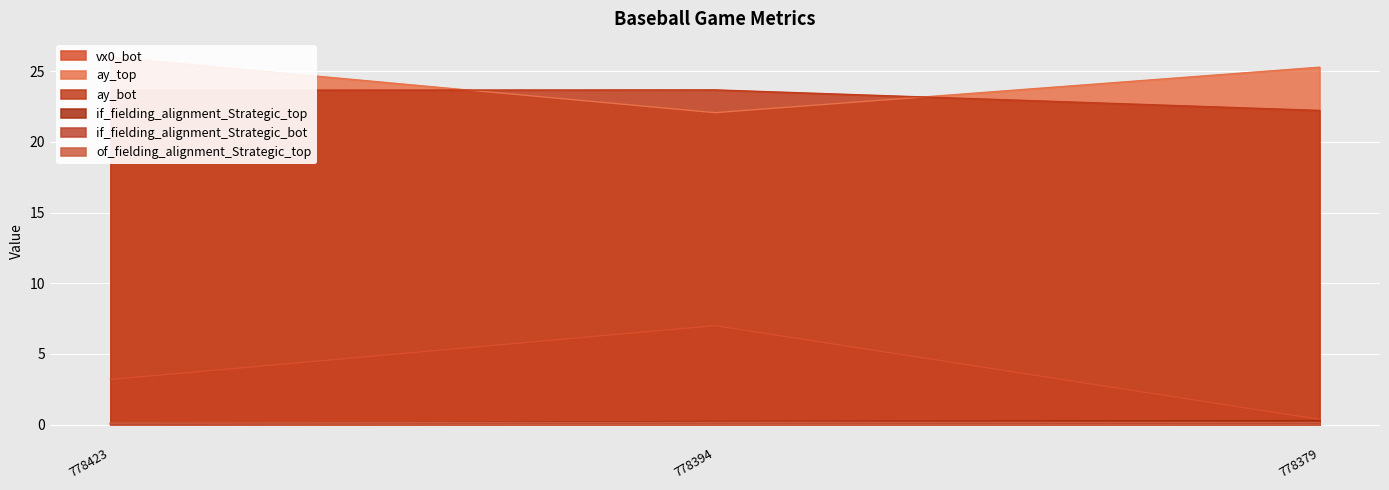

Does the chart display data point markers on the line(s)?

No